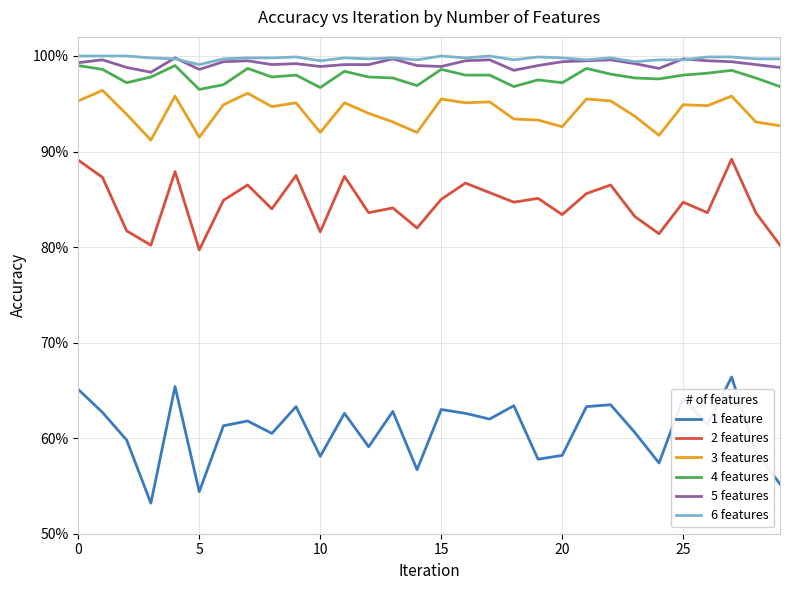

What are all the series names shown in the legend?

1 feature, 2 features, 3 features, 4 features, 5 features, 6 features